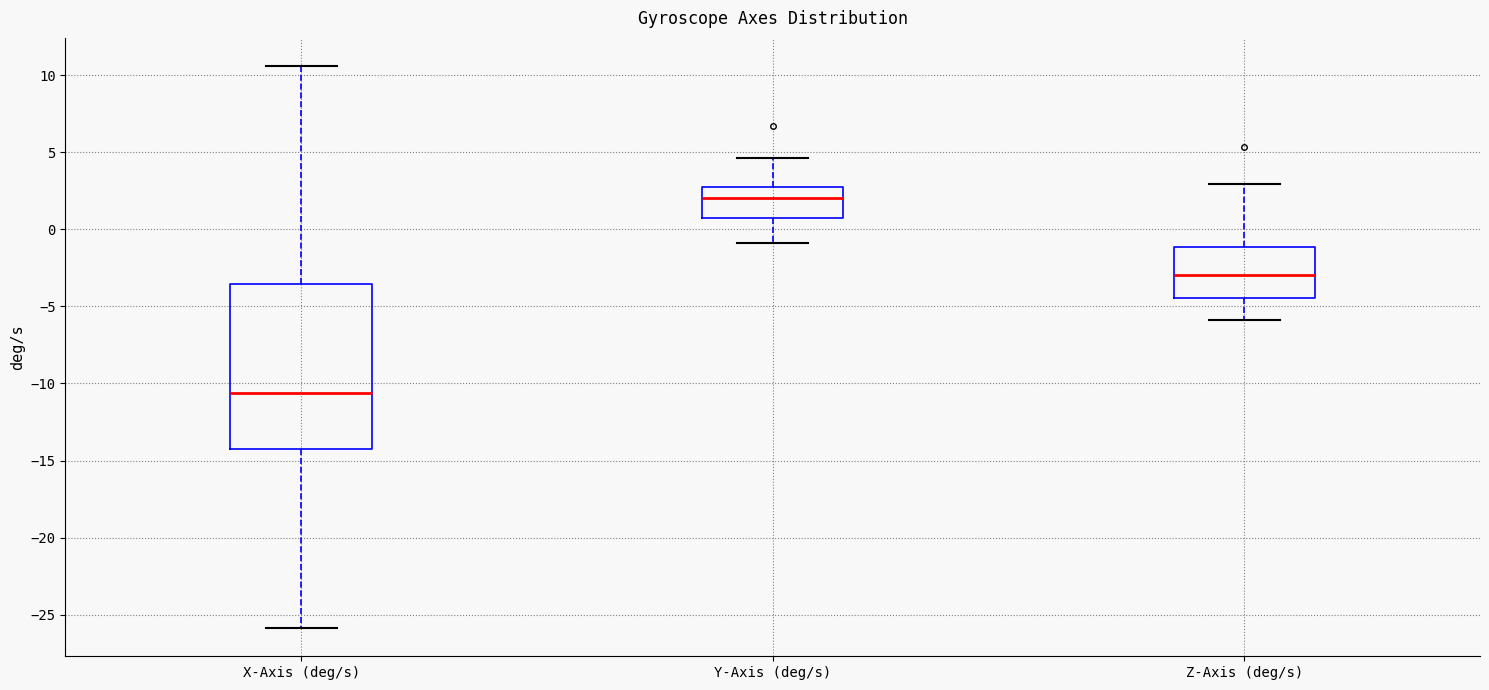

Which box has the highest median line?

Y-Axis (deg/s)